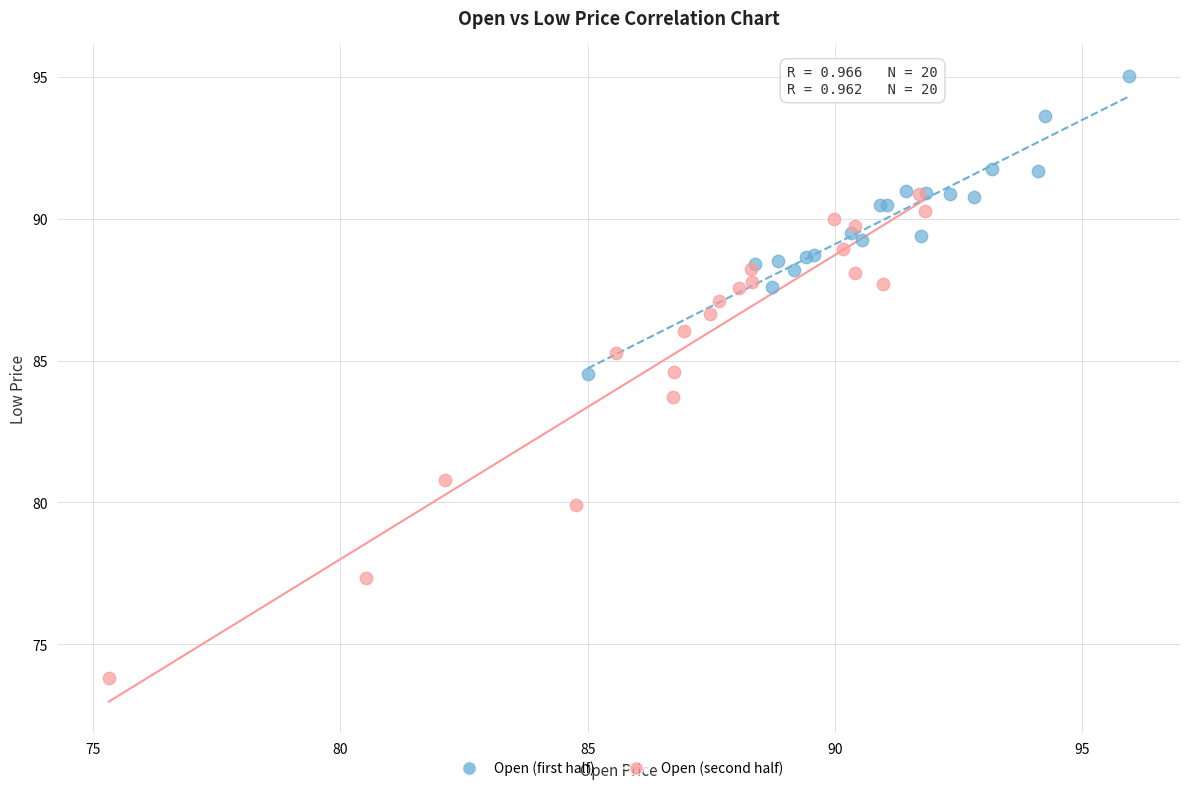

Which series contains the highest Y value?

Open (first half)